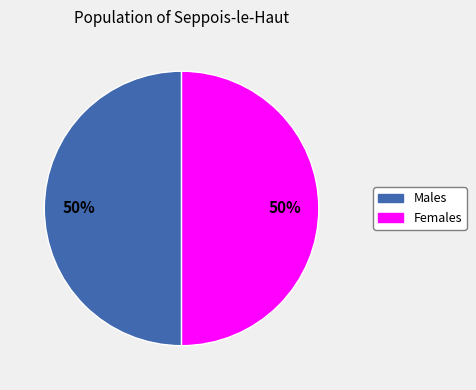

To the nearest percent, what is the average slice percentage?

50%